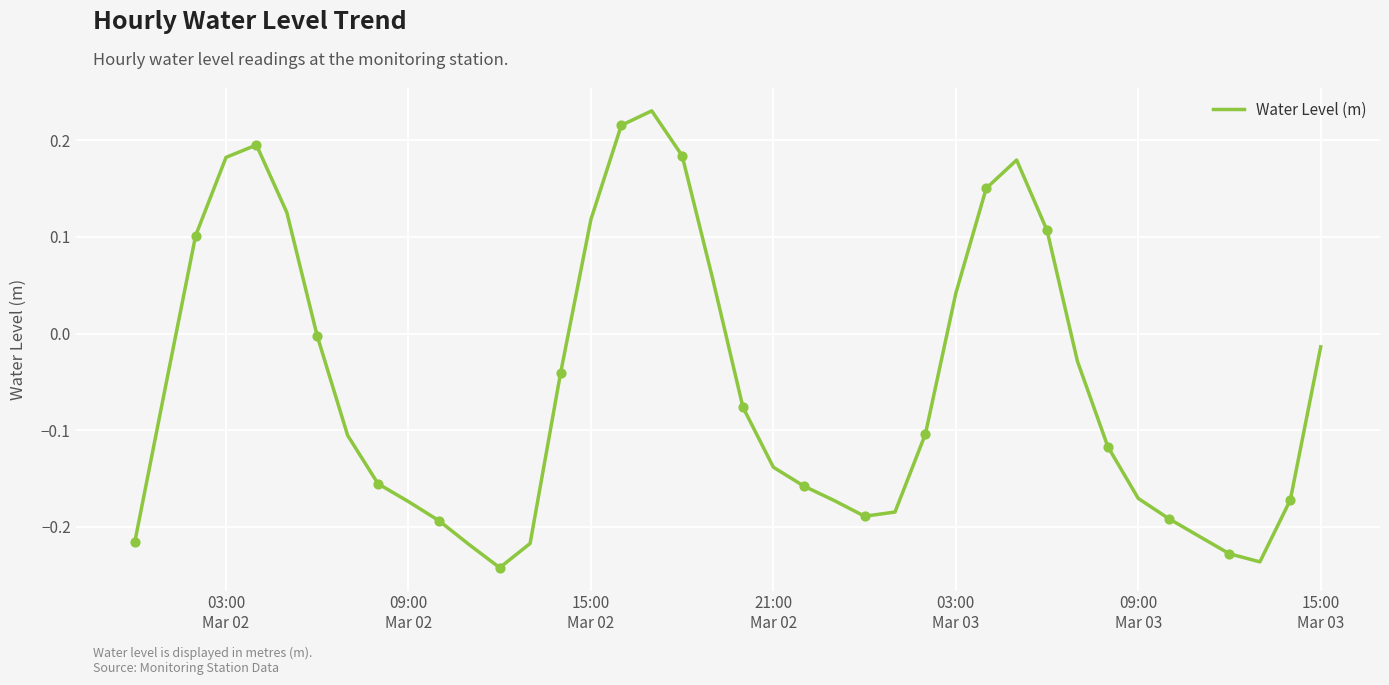

What is the difference between the maximum and minimum values?

0.5